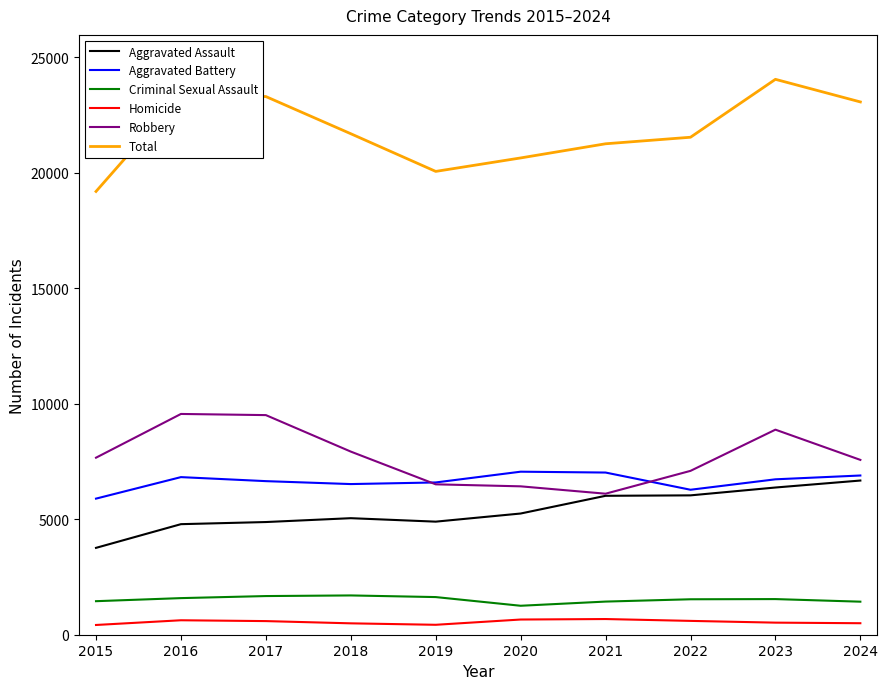

At 2018, list the series in order from largest to smallest.

Total, Robbery, Aggravated Battery, Aggravated Assault, Criminal Sexual Assault, Homicide